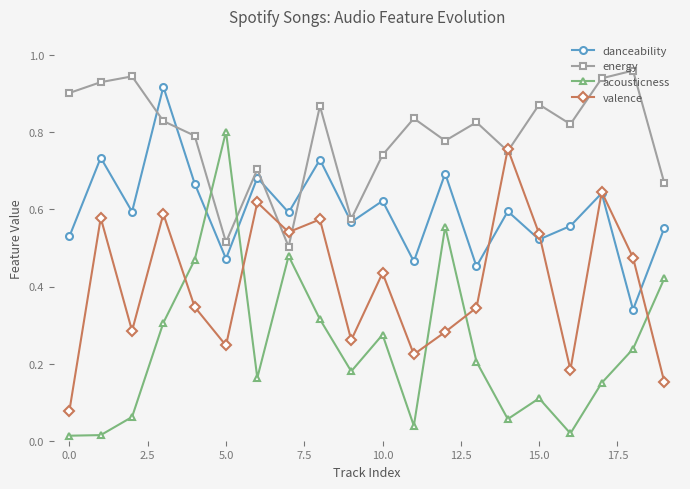

Which series has the largest total across all categories?

energy